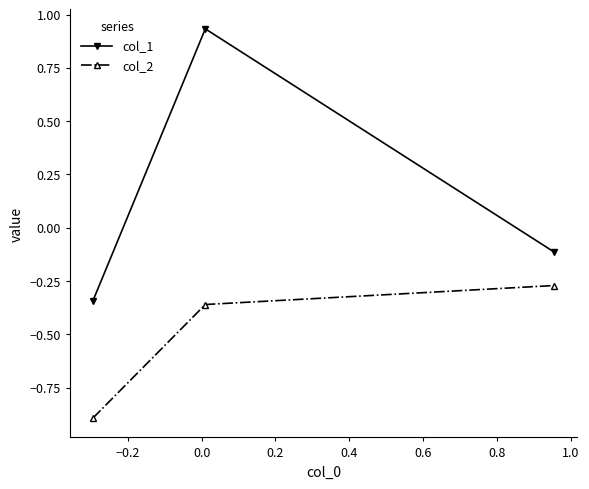

List the series in order of their peak value, lowest first.

col_2, col_1